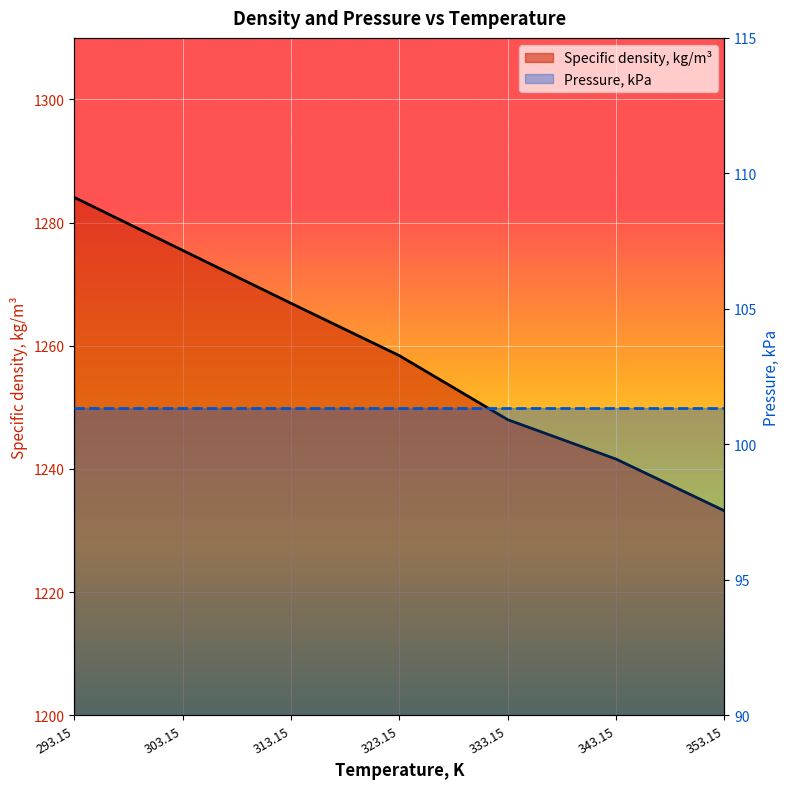

What is the label of the 6th point from the left?

343.15